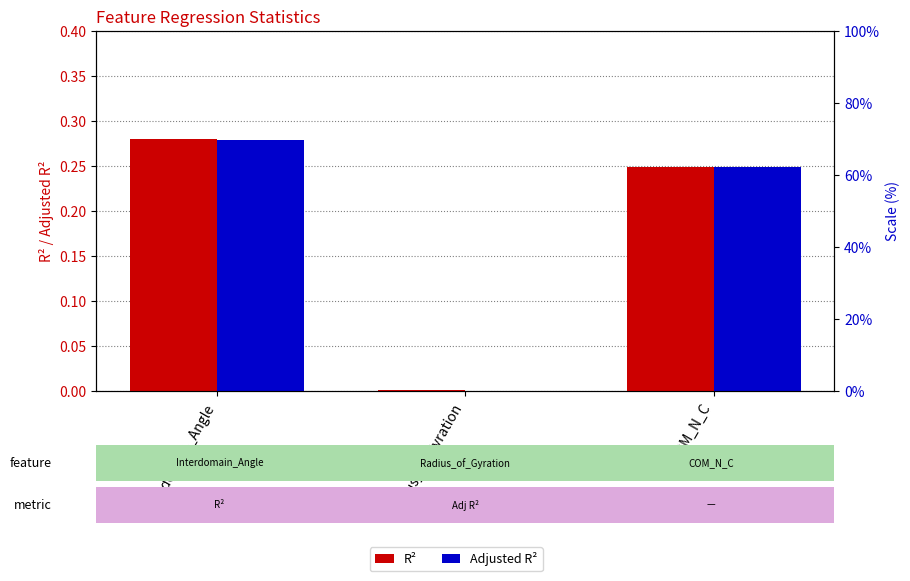

Which category has the highest value in the Adjusted R² series?

Interdomain_Angle